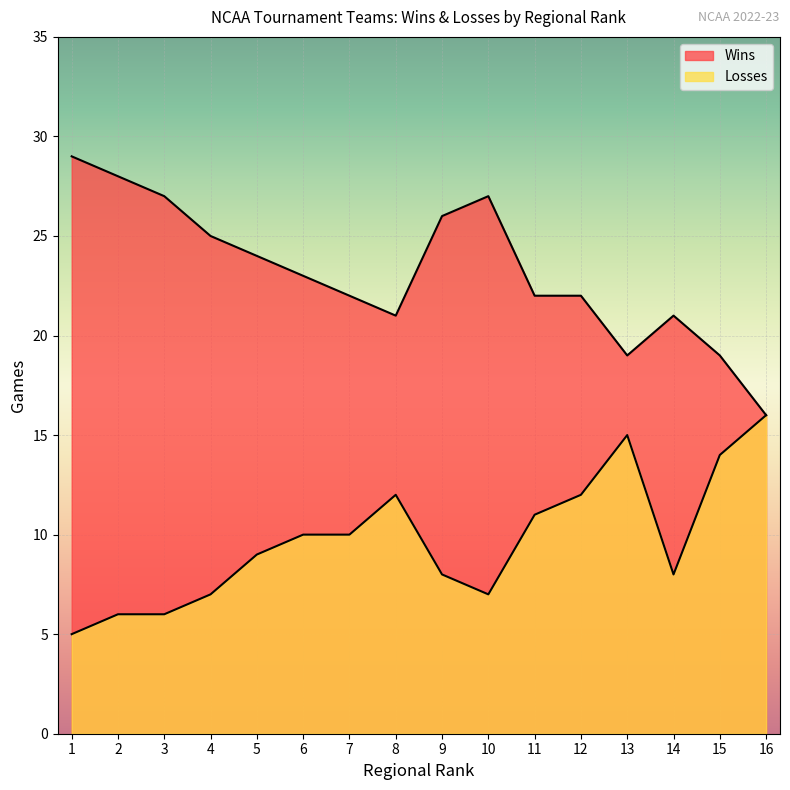

What is the maximum value shown in the chart?

29